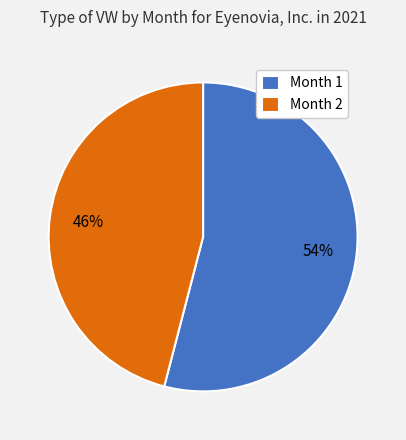

What is the smallest slice in the pie chart?

Month 2